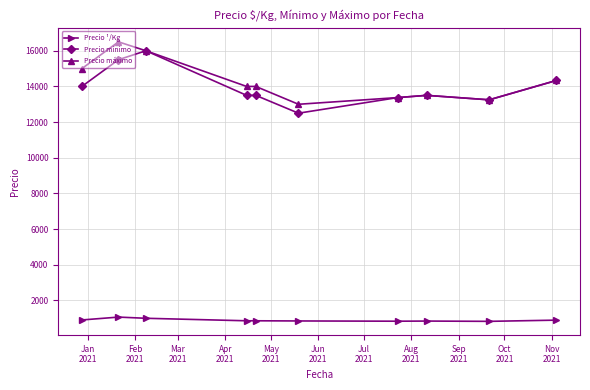

What is the smallest value displayed?

828.0